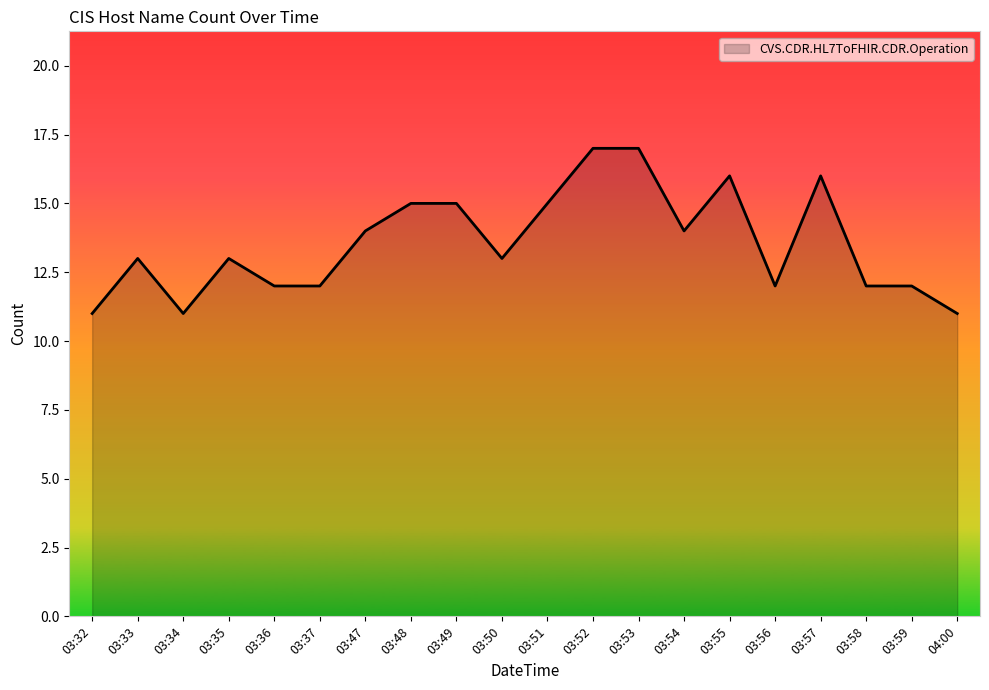

What is the smallest value displayed?

11